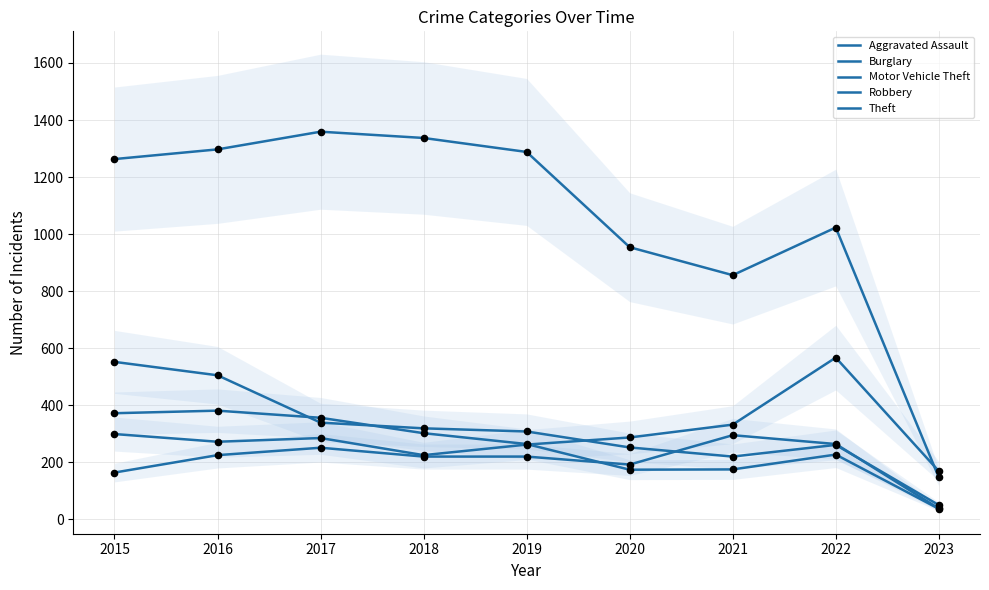

At which category is the sum across all series the highest?

2016